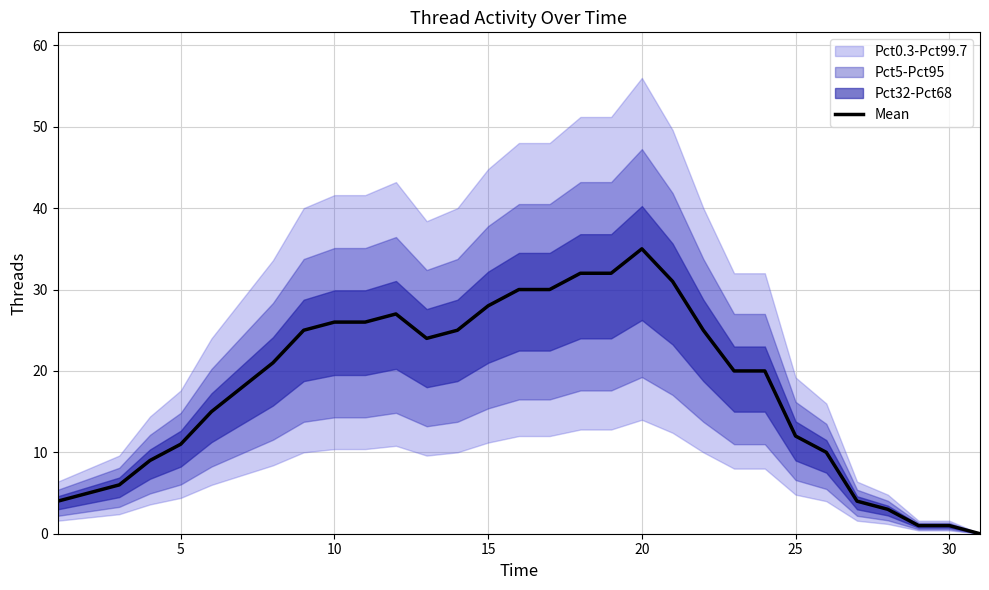

What is the highest value of the Mean series?

35